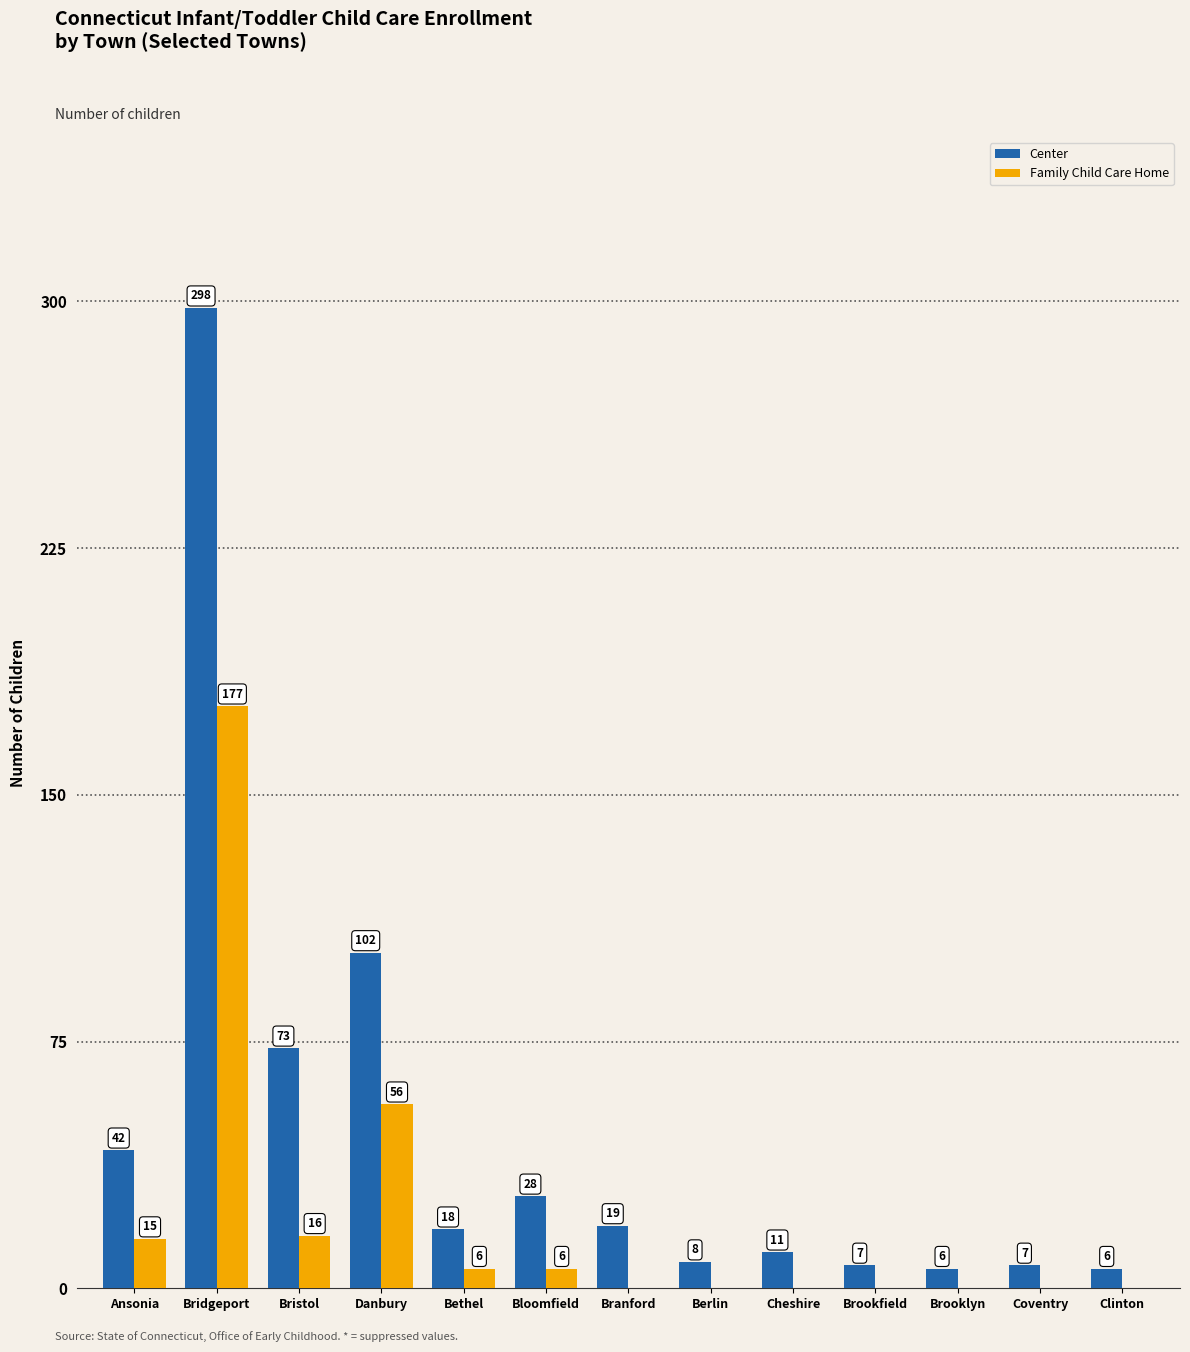

What is the sum of all Family Child Care Home values?

276